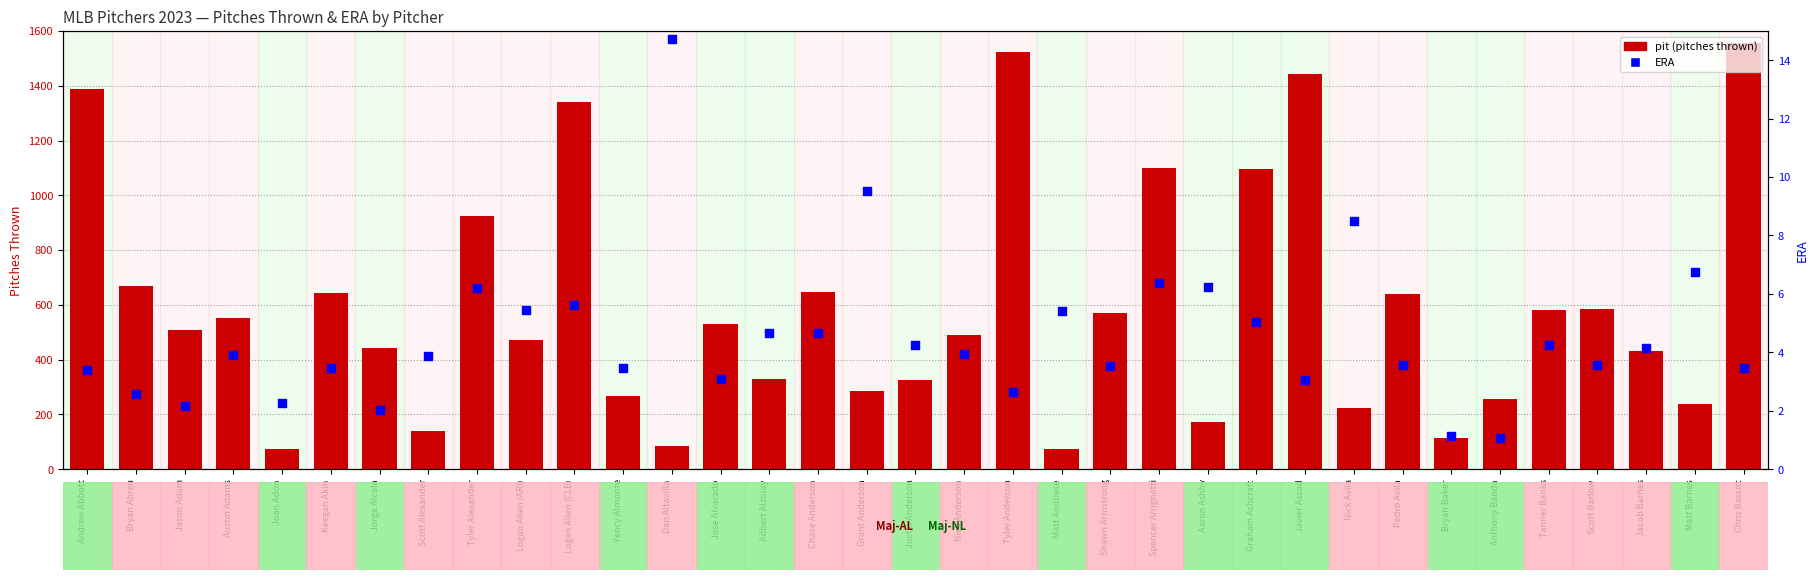

What are all the series names shown in the legend?

pit (pitches thrown), ERA